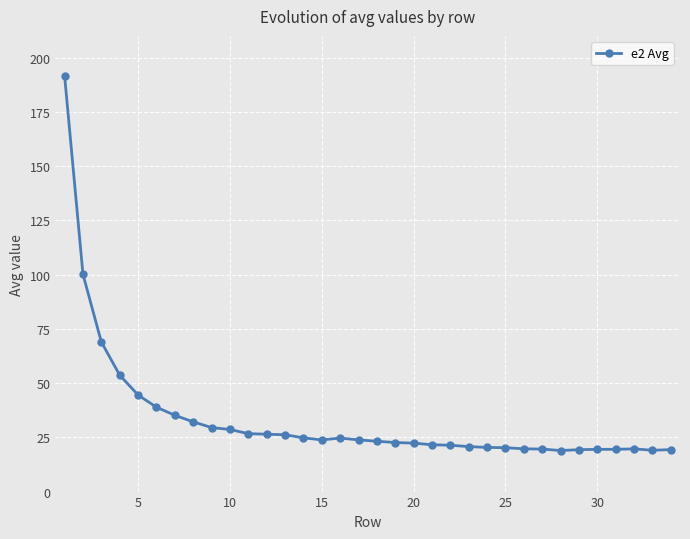

What is the difference between the maximum and minimum values?

172.7